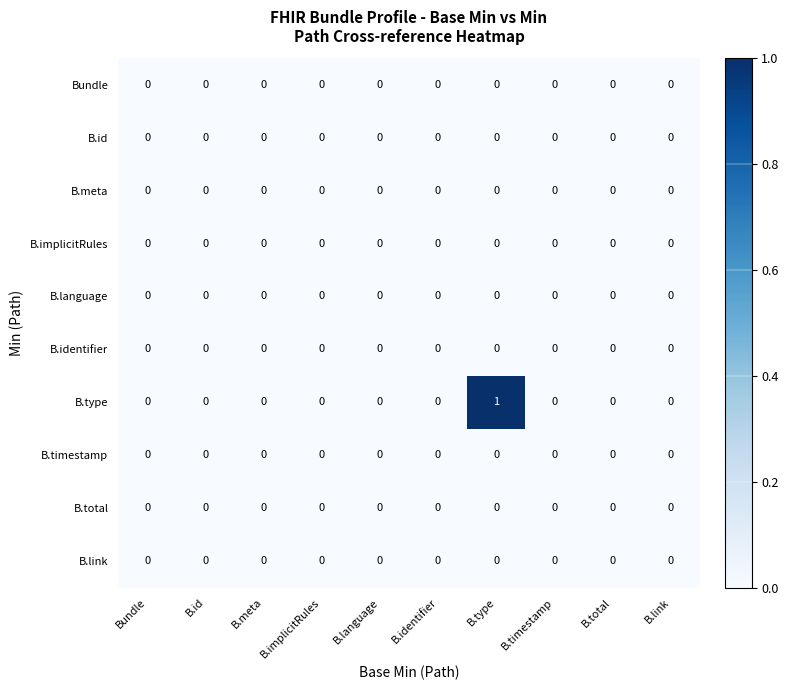

Which series has the largest total across all categories?

B.type